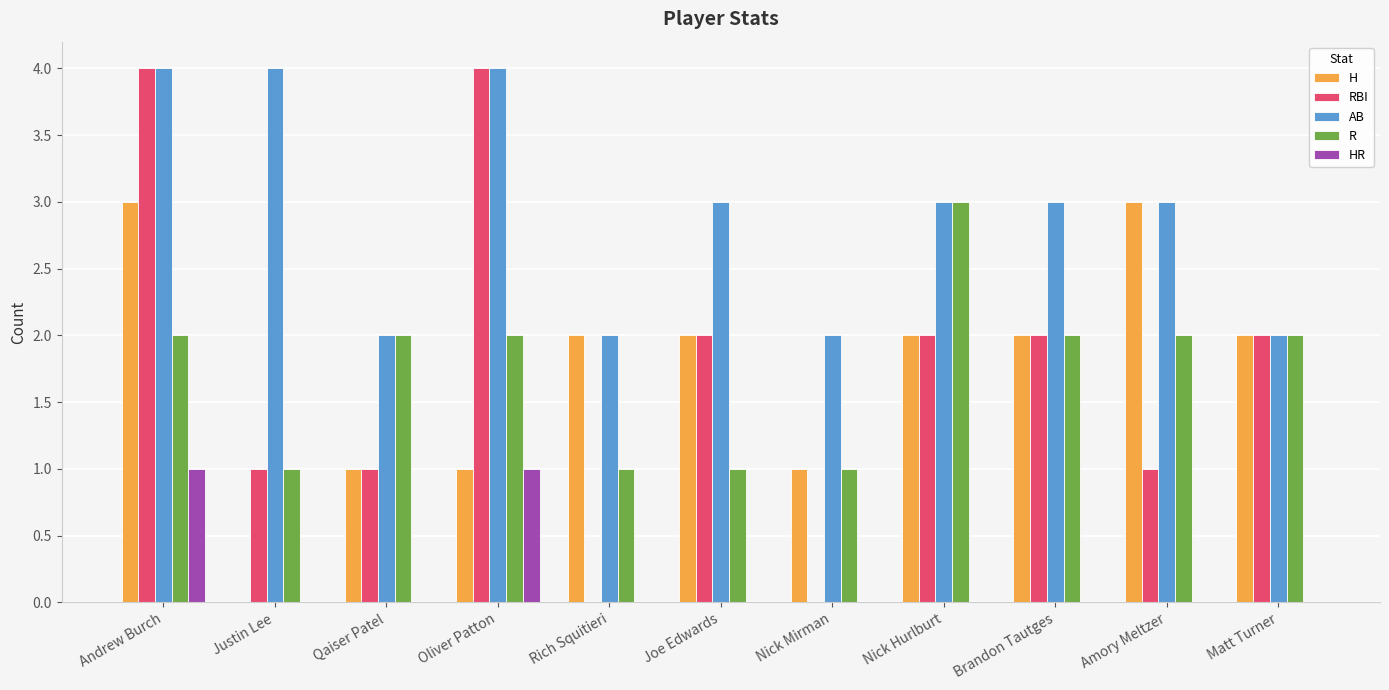

True or false: RBI has a value of 2 at Nick Hurlburt.

True